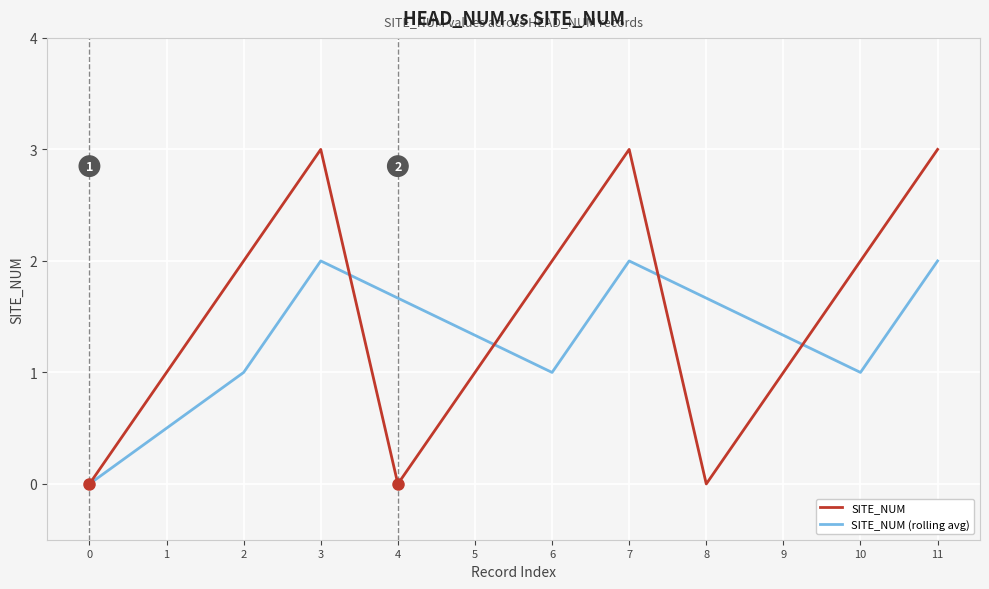

Is the value of SITE_NUM at 0 greater than the value of SITE_NUM (rolling avg) at 6?

No